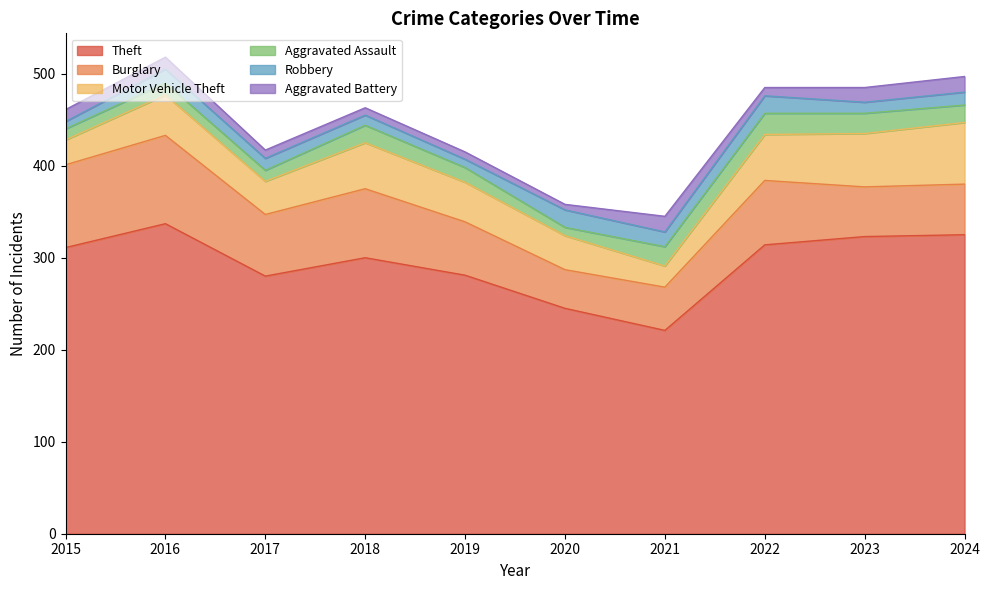

What is the maximum value shown in the chart?

337